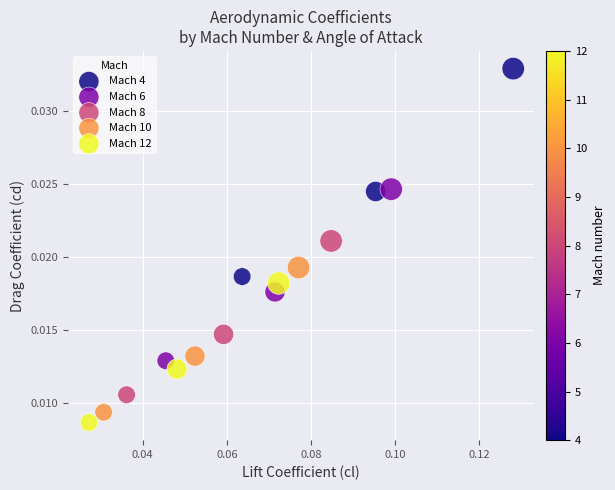

What are all the series names shown in the legend?

Mach 4, Mach 6, Mach 8, Mach 10, Mach 12